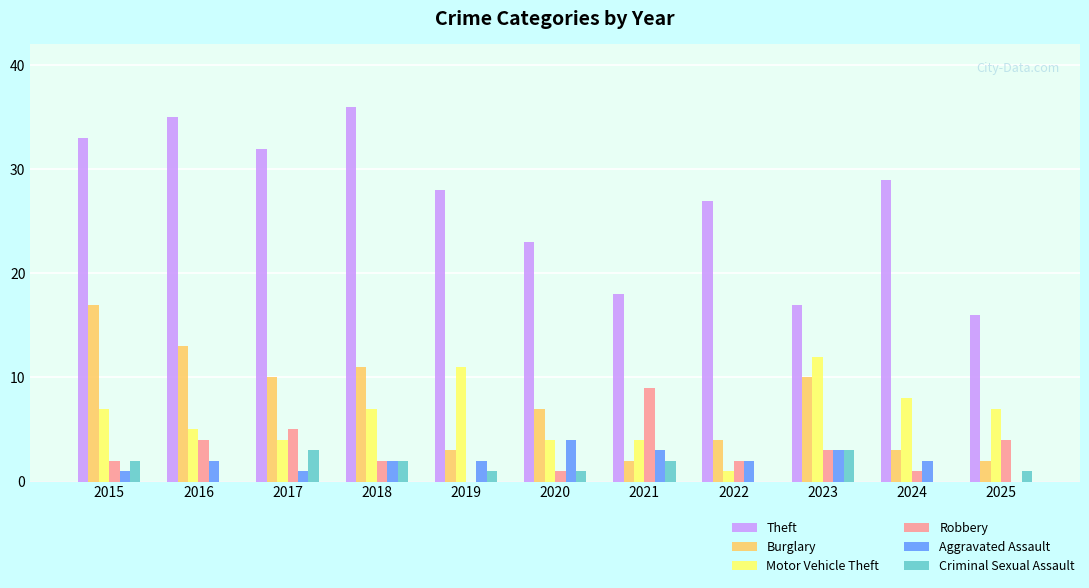

What is the spread (max minus min) of values at 2018?

34